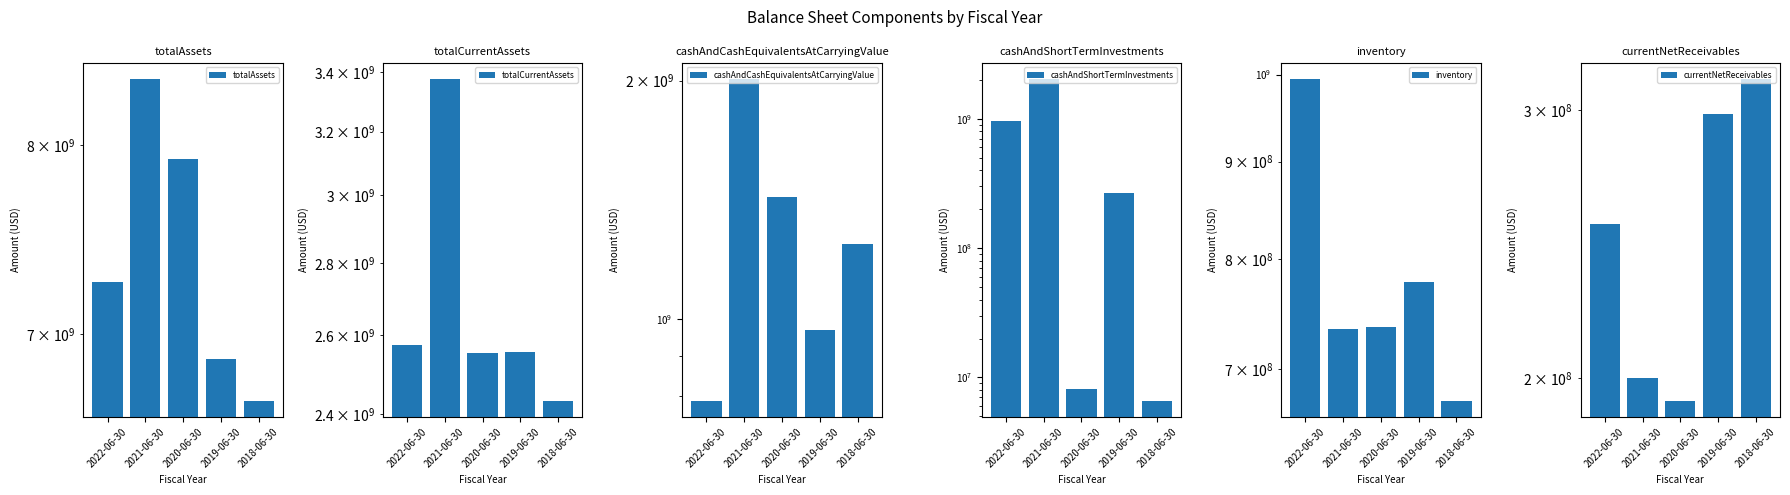

What is the minimum value for currentNetReceivables?

193300000